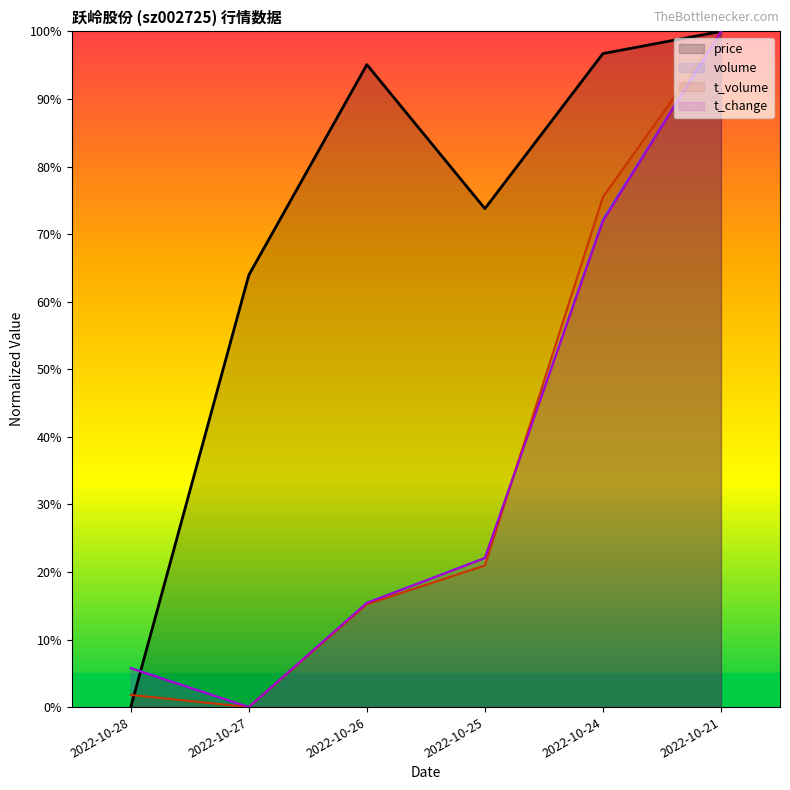

Reading left to right, what are all the values shown in this chart?

price: 0.0	63.9	95.1	73.8	96.7	100.0
volume: 5.8	0.0	15.4	22.1	72.1	100.0
t_volume: 1.8	0.0	15.2	21.0	75.5	100.0
t_change: 5.7	0.0	15.4	22.1	71.9	100.0